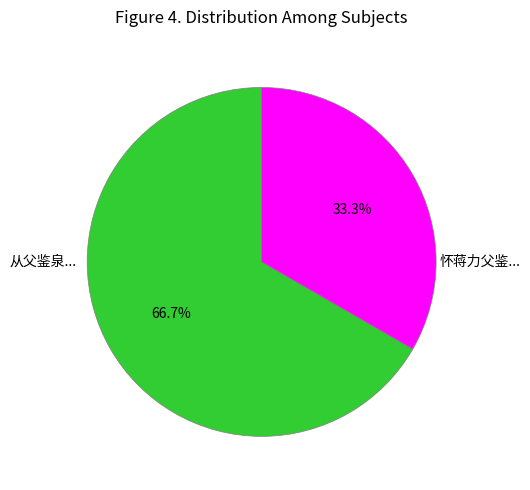

How many slices are in this pie chart?

2